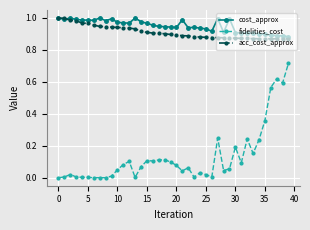

True or false: cost_approx has more than 1 interior local peaks.

True